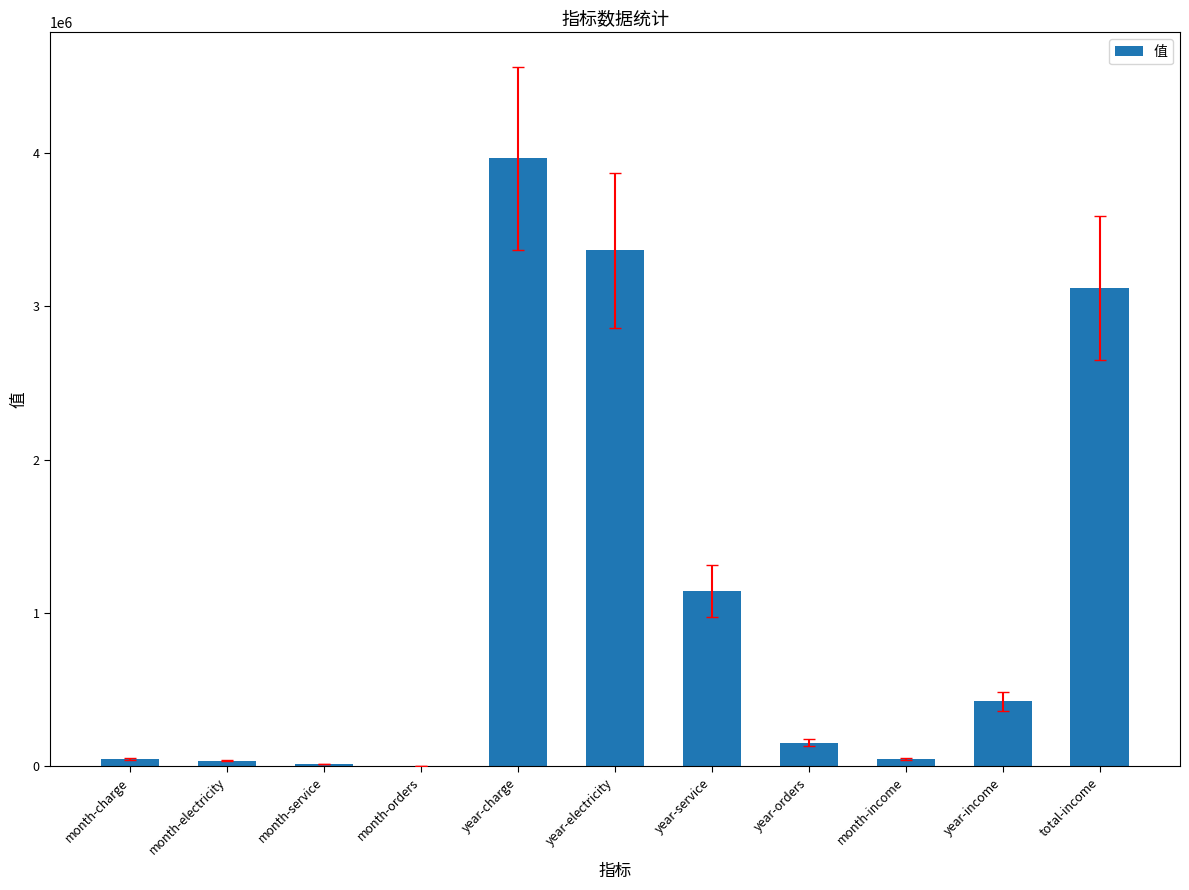

Are the bars horizontal?

No